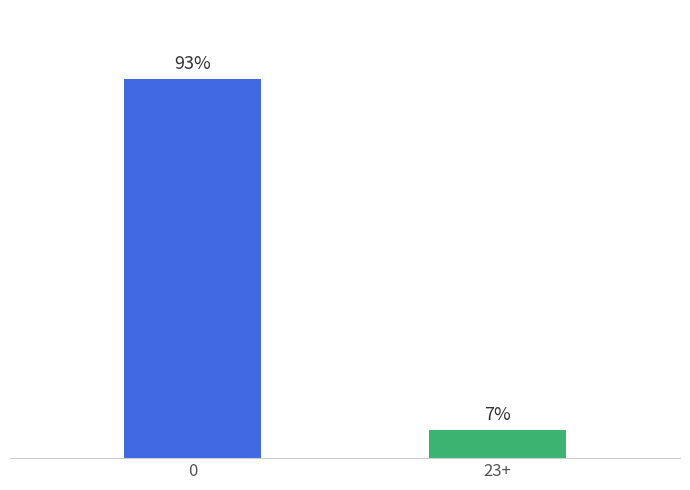

What is the label of the 1st bar from the right?

23+